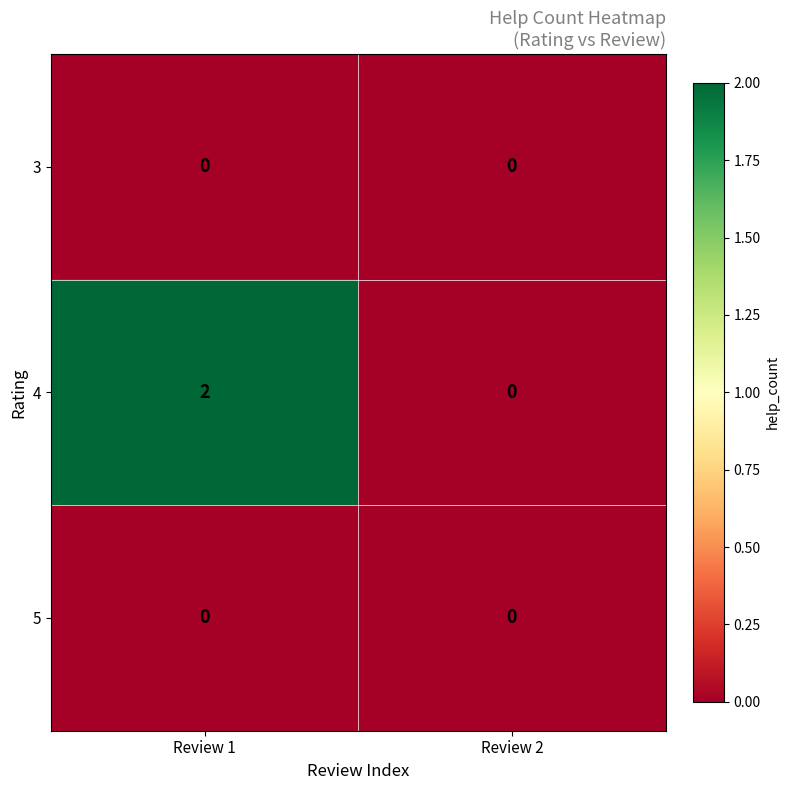

The value of 3 at Review 1 is 0. True or false?

True